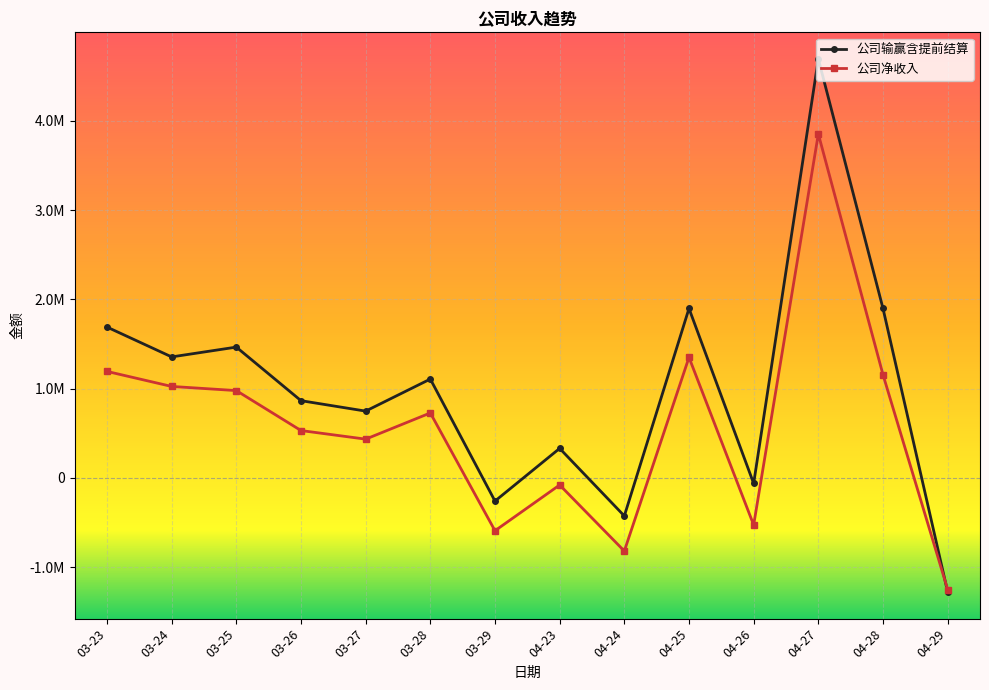

What are all the series names shown in the legend?

公司输赢含提前结算, 公司净收入